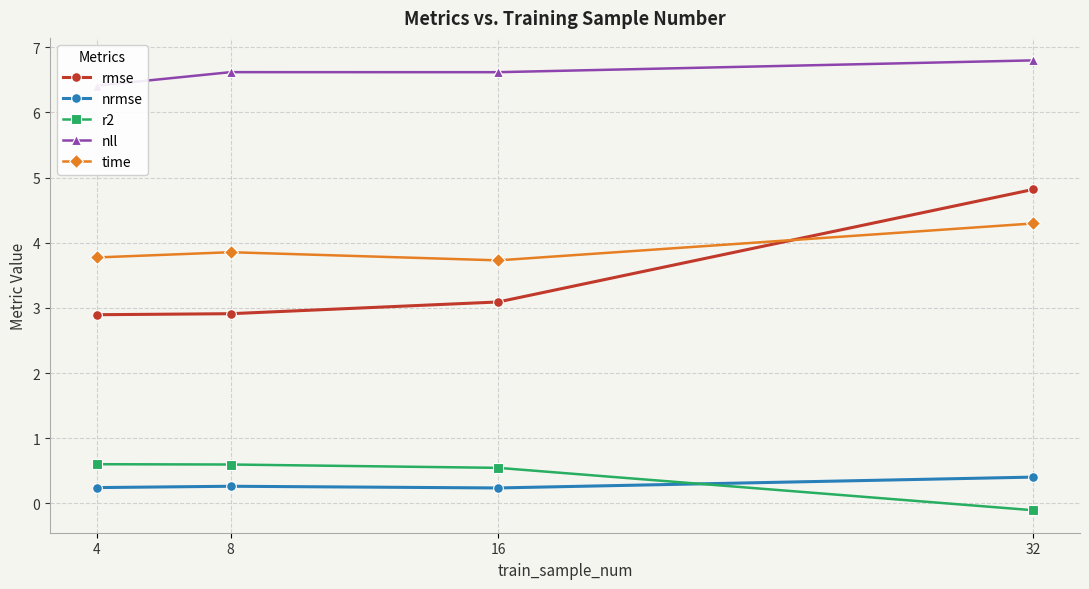

Reading left to right, list all the values displayed in this chart.

rmse: 4=2.9	8=2.9	16=3.1	32=4.8
nrmse: 4=0.2	8=0.3	16=0.2	32=0.4
r2: 4=0.6	8=0.6	16=0.5	32=-0.1
nll: 4=6.4	8=6.6	16=6.6	32=6.8
time: 4=3.8	8=3.9	16=3.7	32=4.3